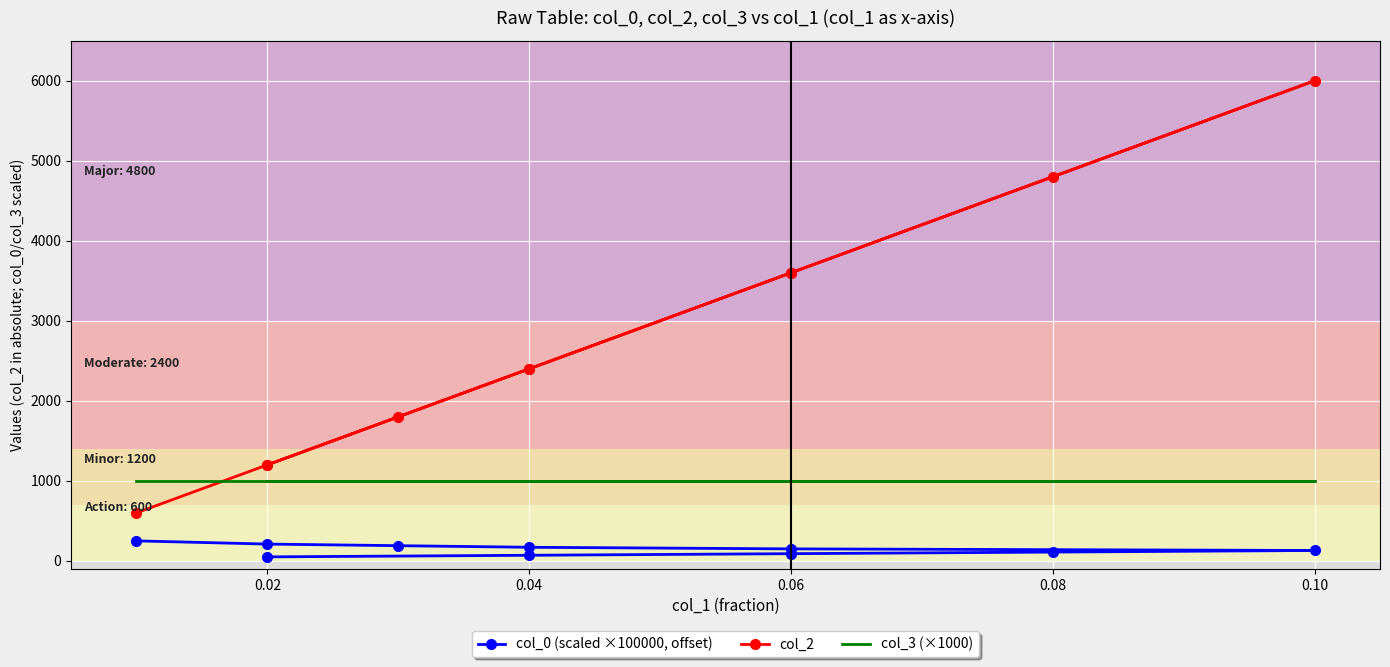

What is the difference between the second highest and minimum values in the col_2 series?

4200.0